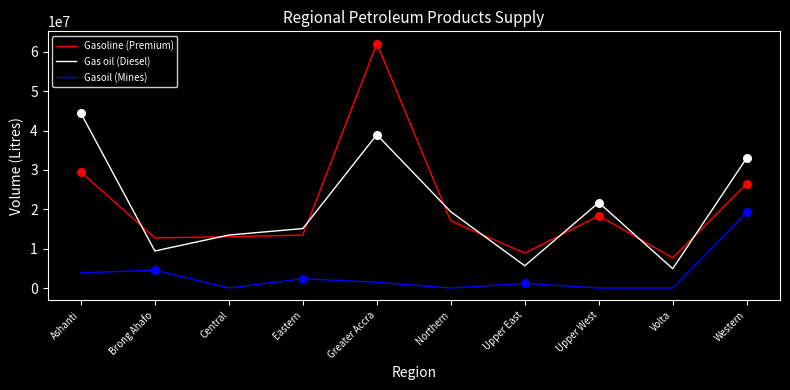

Which series has the widest spread of values?

Gasoline (Premium)